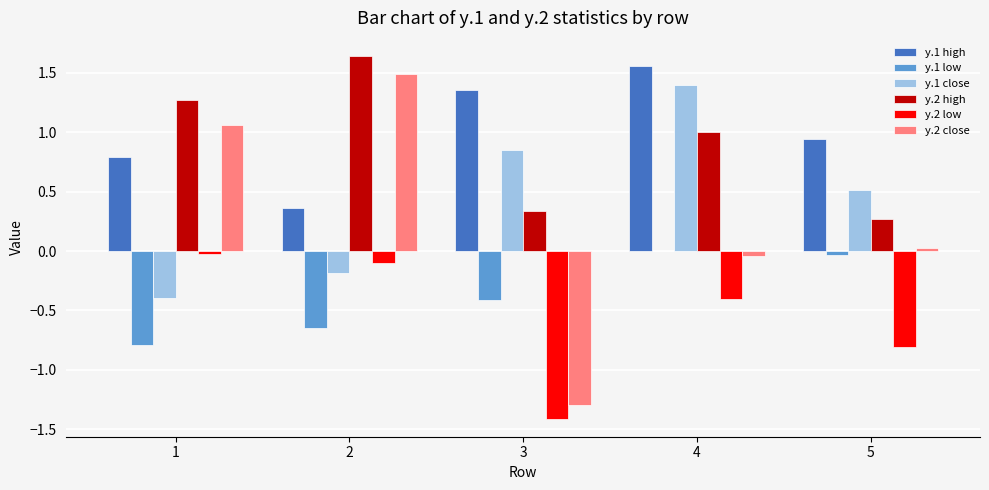

True or false: y.2 high has a value of 1.0 at 4.

True